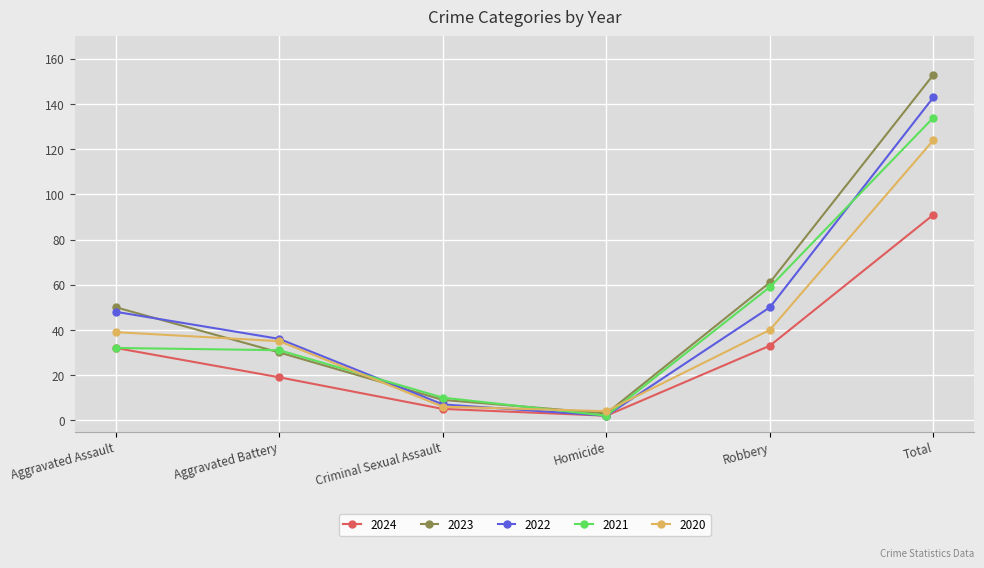

How many data points in 2023 are less than 50?

3